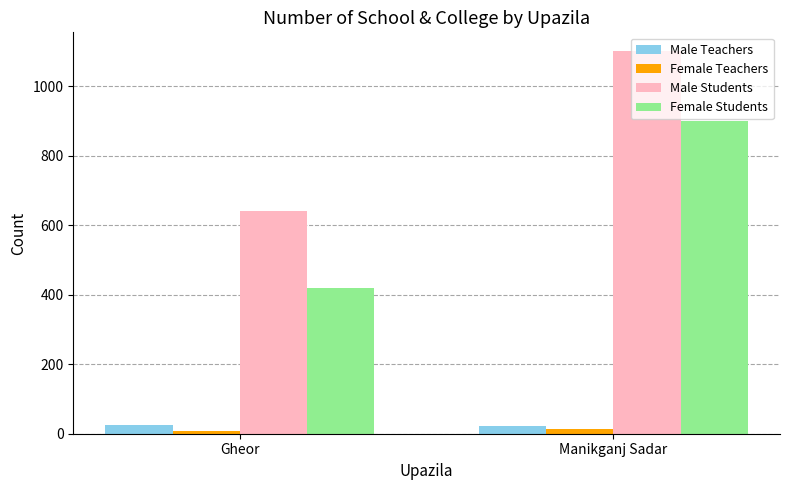

What is the spread (max minus min) of values at Gheor?

633